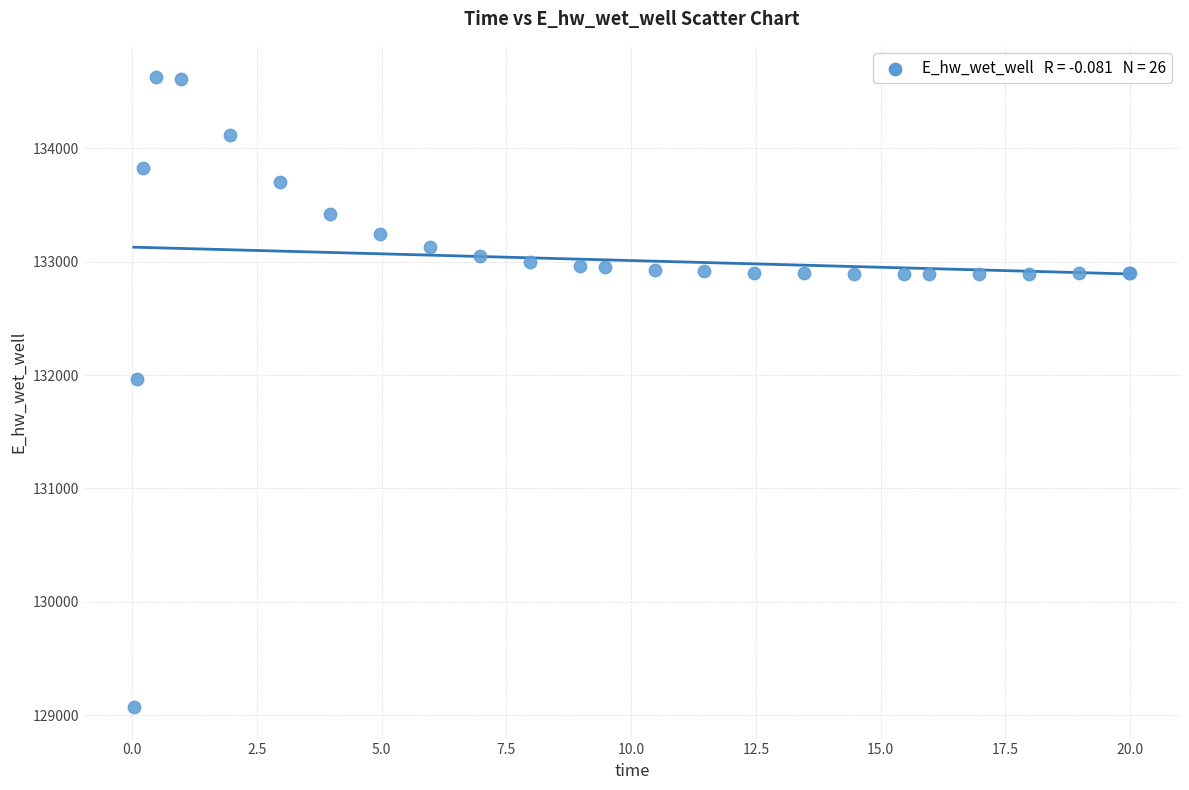

What Y value in the scatter plot is closest to 131849?

131969.9